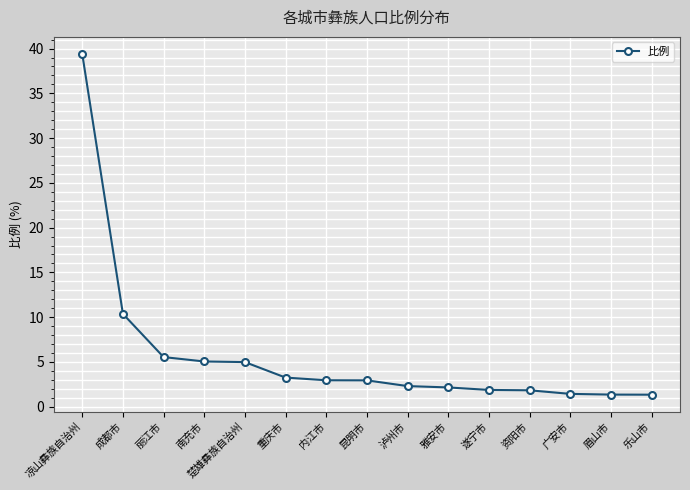

What is the label of the 7th point from the right?

泸州市